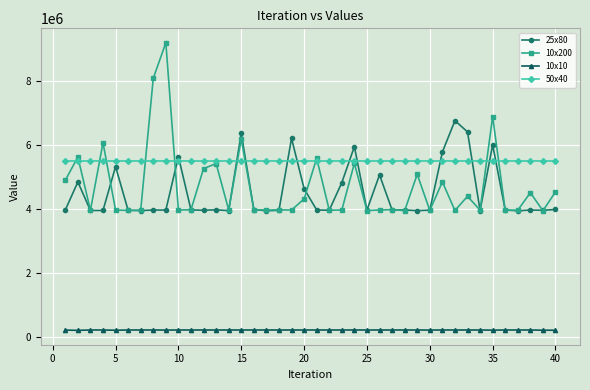

How many categories are shown in the chart?

40